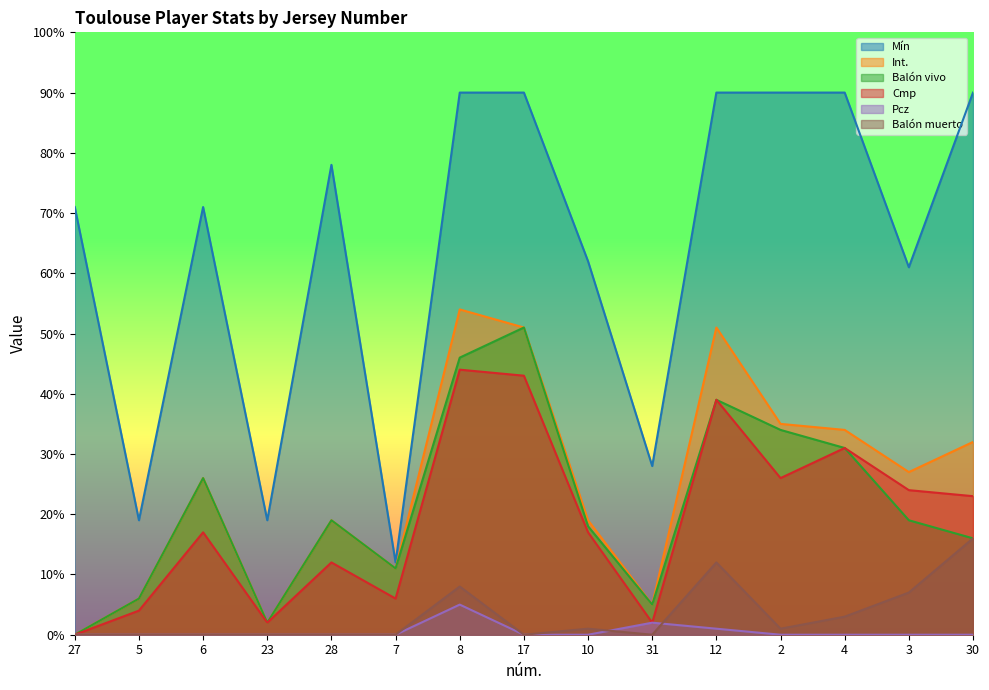

At which label is Pcz closest to 2?

31